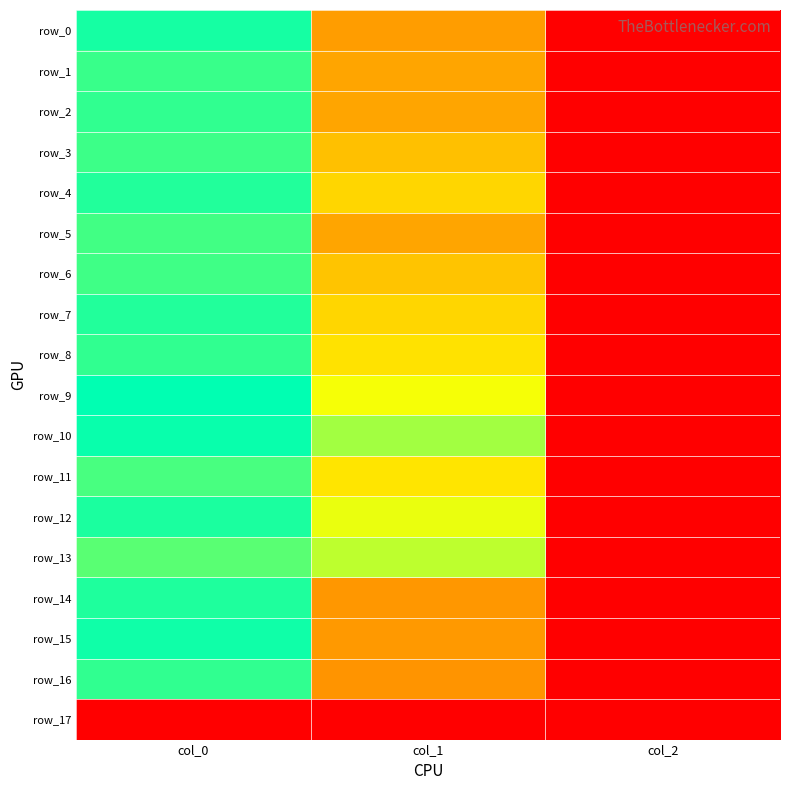

What is the spread (max minus min) of values at col_1?

0.8